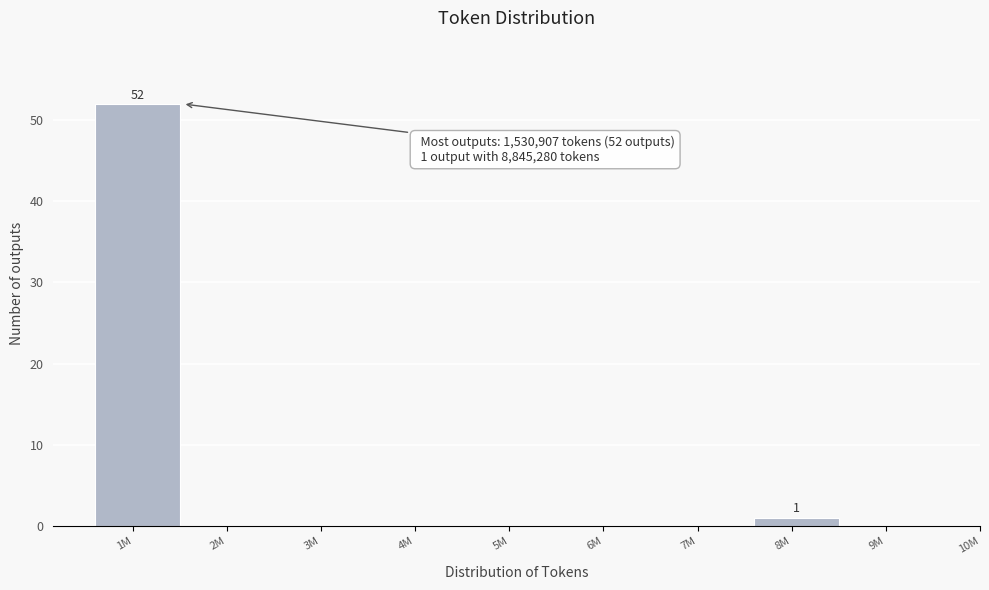

Reading left to right, list all the values displayed in this chart.

1M=52	2M=0	3M=0	4M=0	5M=0	6M=0	7M=0	8M=1	9M=0